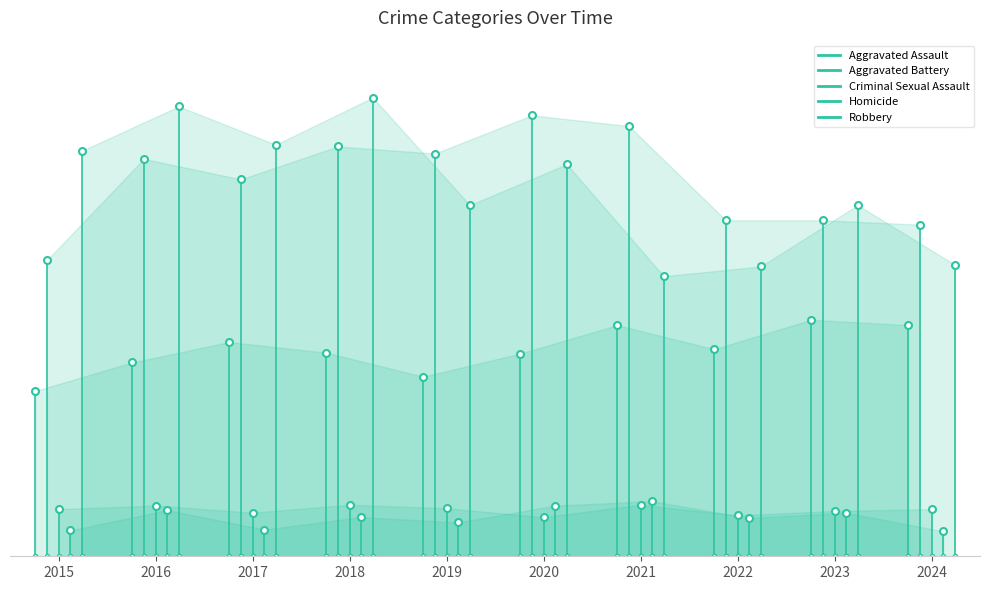

Between 2016 and 2019, which is larger?

2016